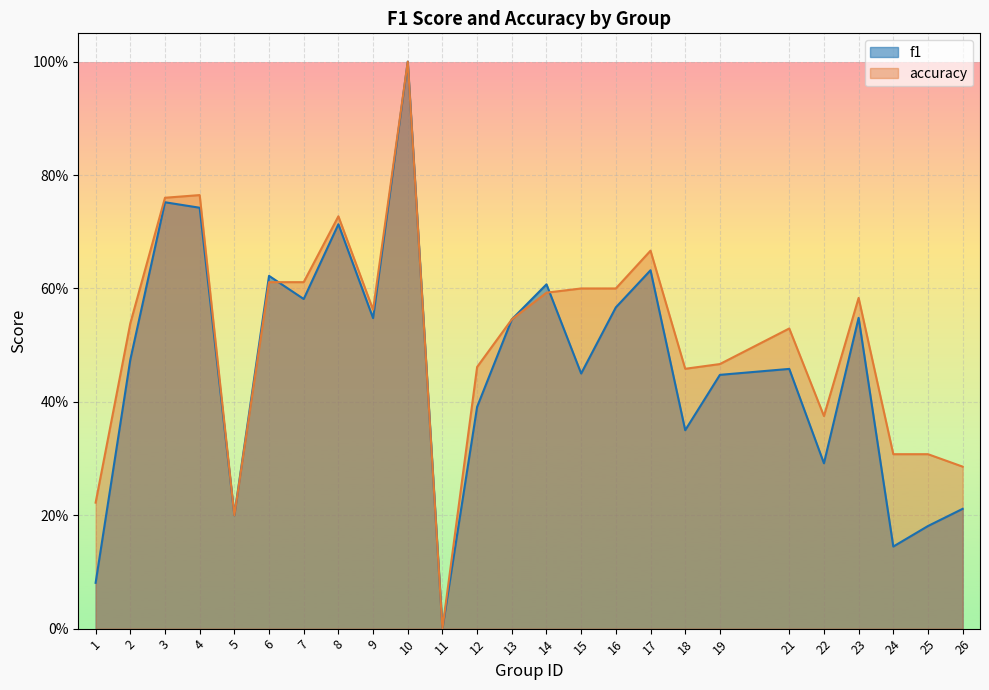

What are all the series names shown in the legend?

f1, accuracy